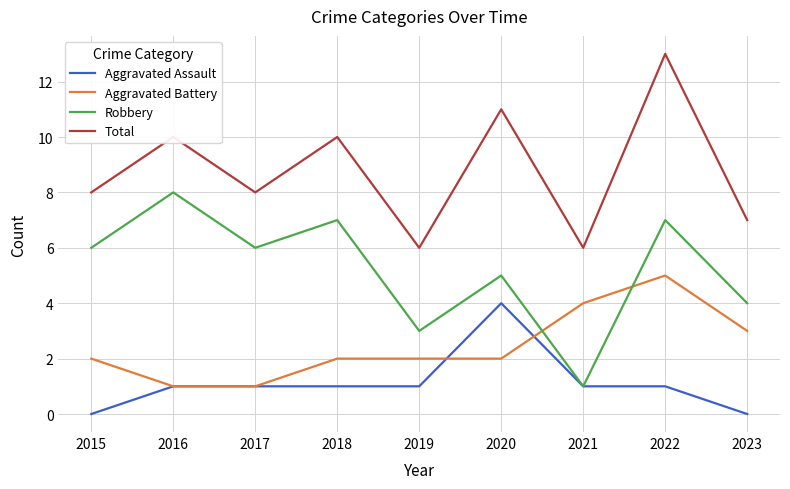

What is the average value of the Robbery series?

5